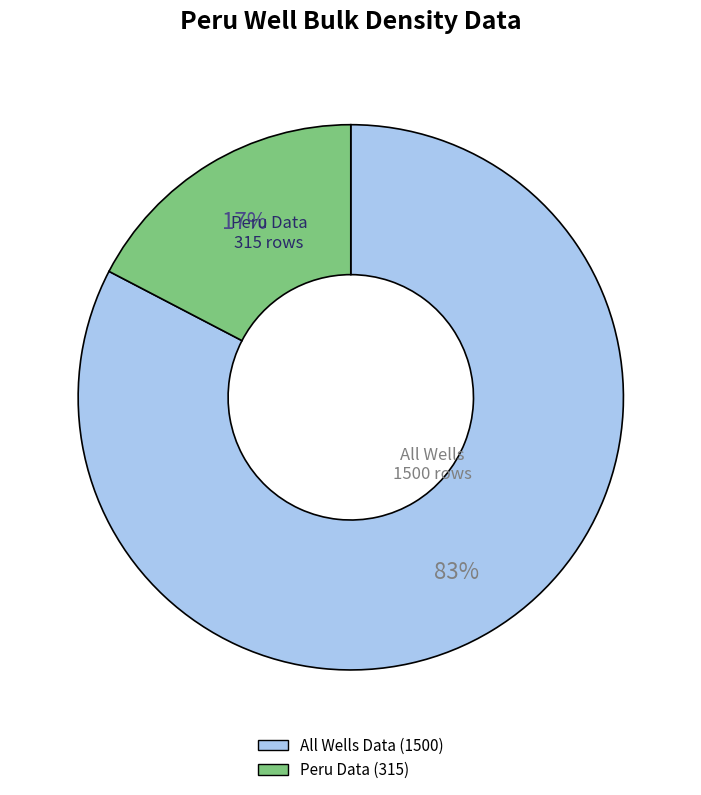

To the nearest percent, what is the average slice percentage?

50%